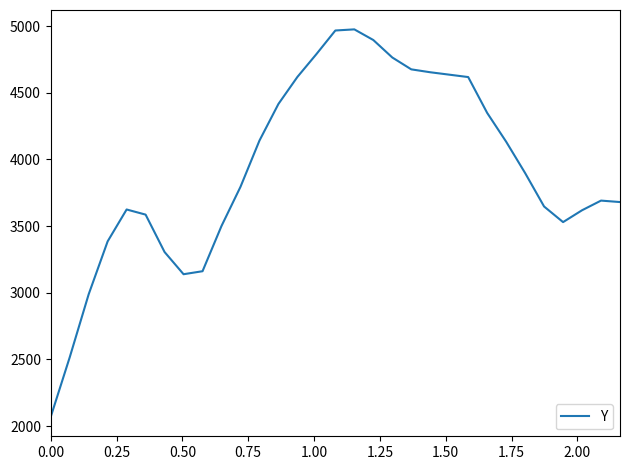

What is the smallest value displayed?

2069.0